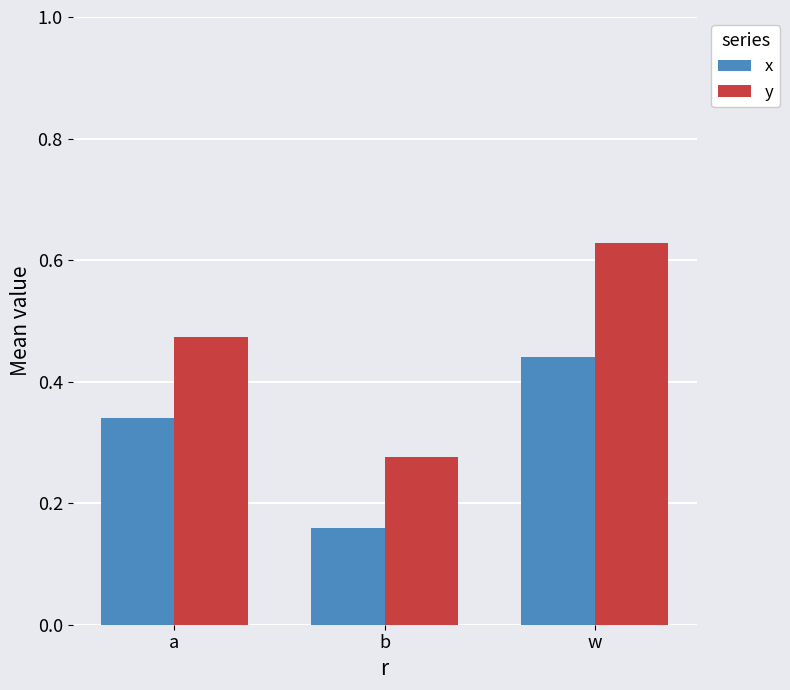

Count the number of categories in the chart.

3